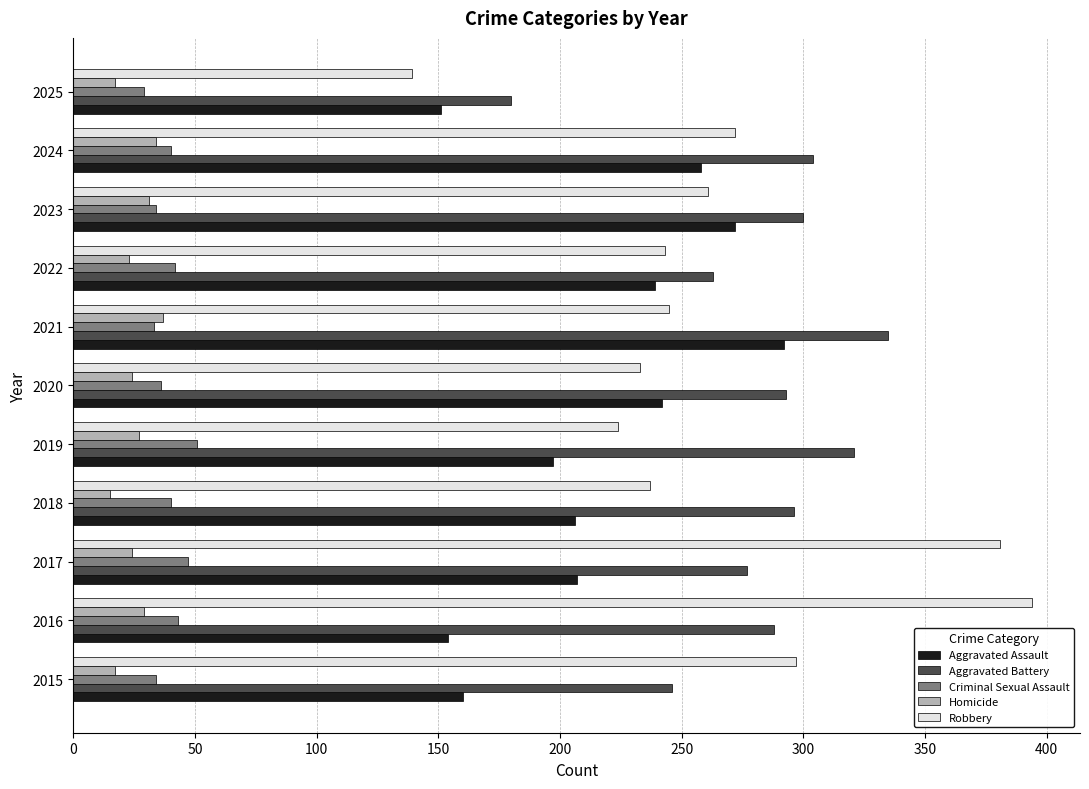

What is the difference between the maximum and second lowest values in the Robbery series?

170